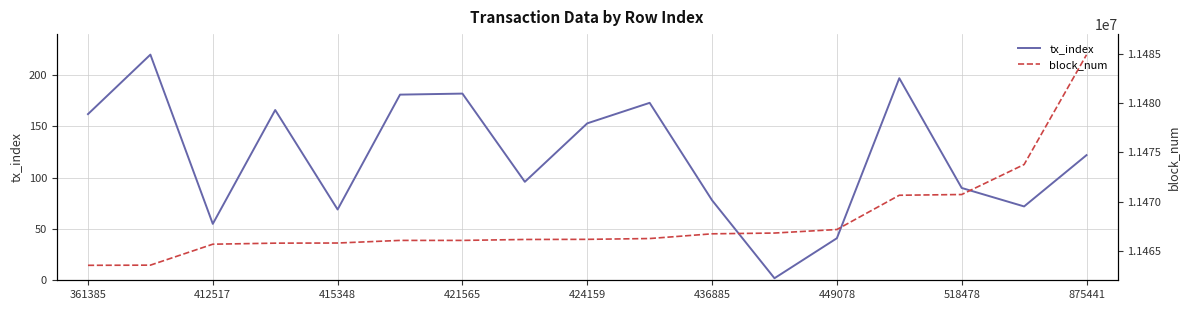

What are all the series names shown in the legend?

tx_index, block_num